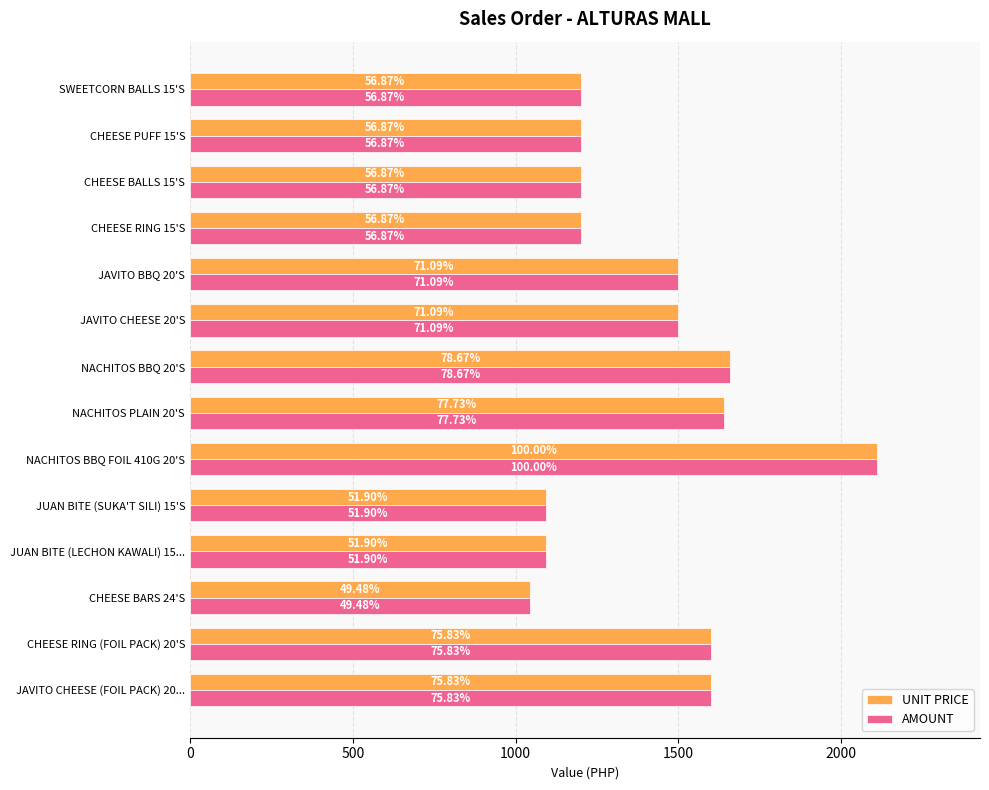

What are all the series names shown in the legend?

UNIT PRICE, AMOUNT